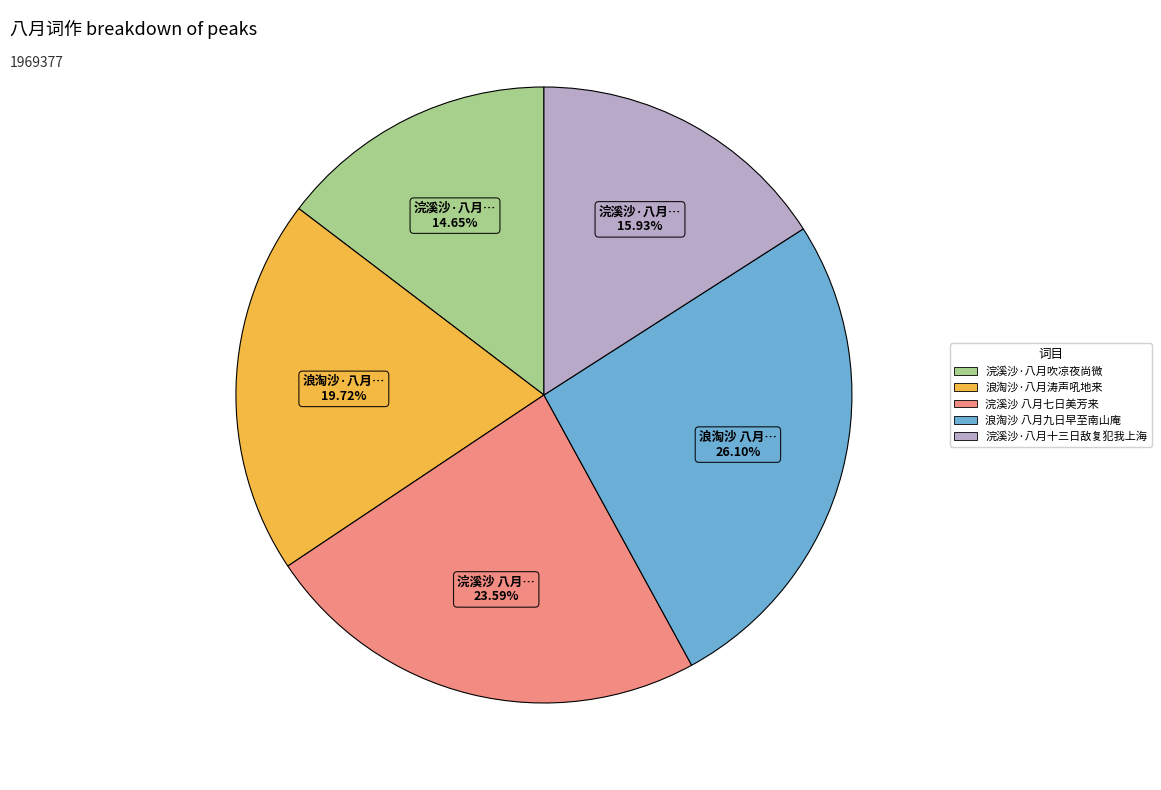

Approximately how many times larger is the value at 浣溪沙·八月吹凉夜尚微 compared to 浣溪沙 八月七日美芳来?

0.6